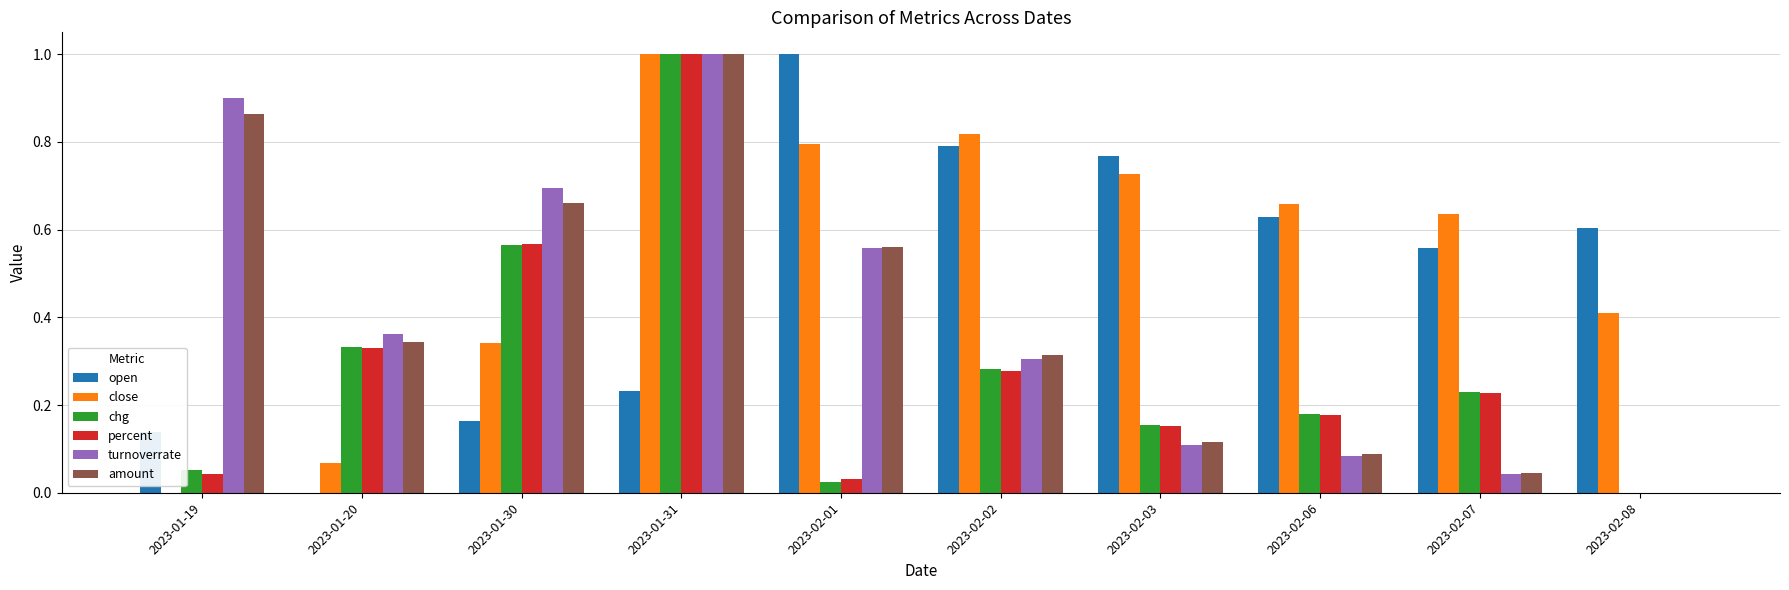

What is the maximum value for amount?

1.0